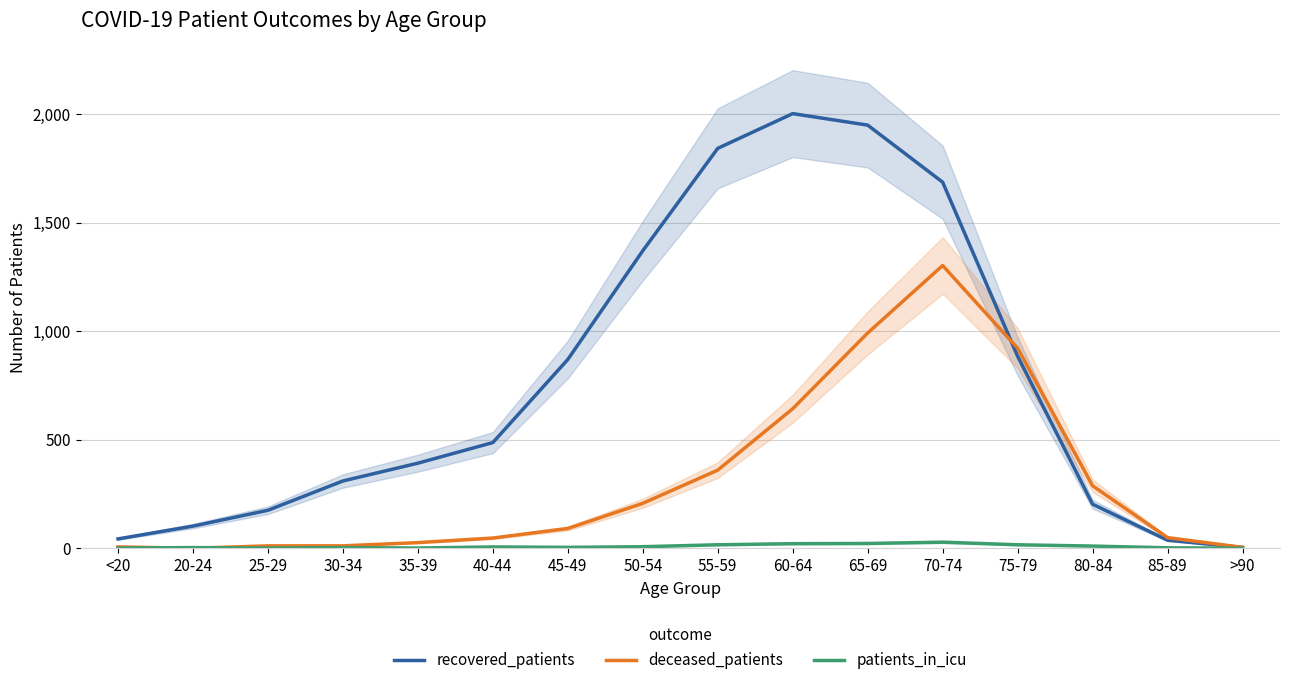

How many interior local valleys does the deceased_patients series have?

1